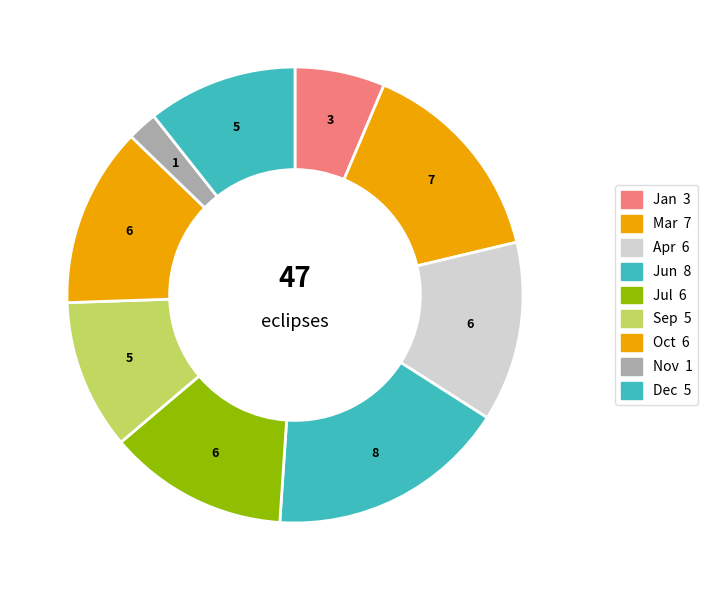

Rank the categories by value from highest to lowest.

Jun, Mar, Apr, Jul, Oct, Sep, Dec, Jan, Nov